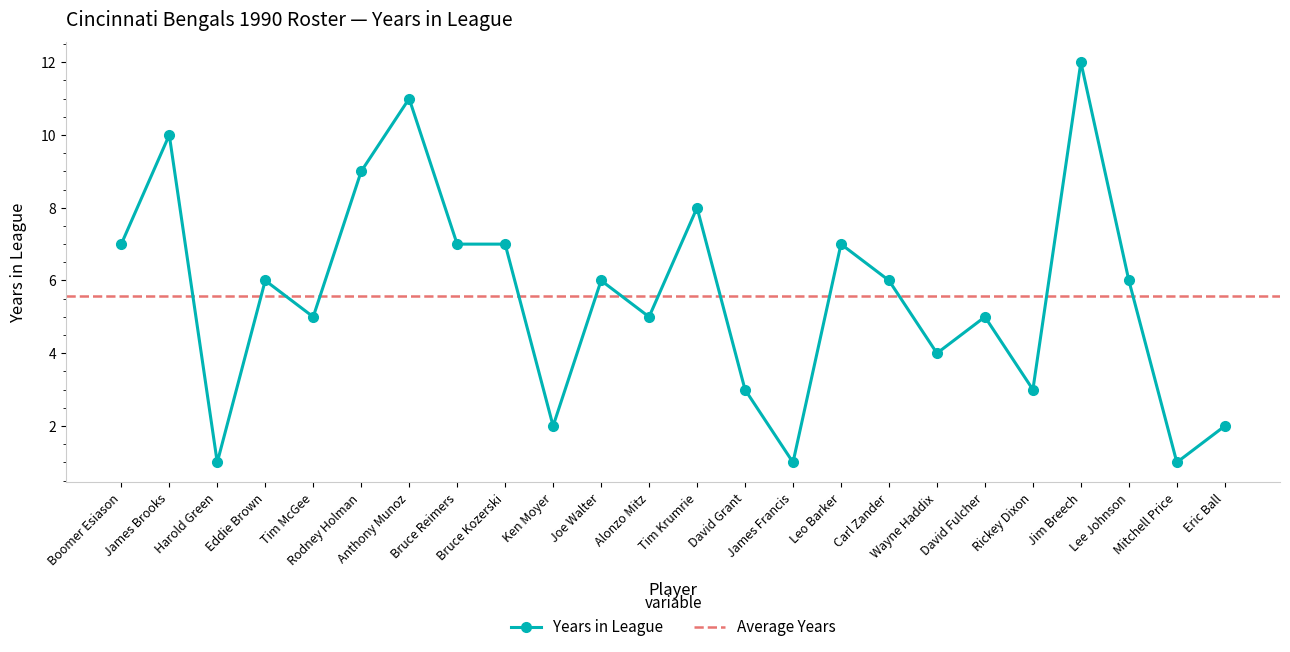

List the labels in order of value, smallest first.

Harold Green, James Francis, Mitchell Price, Ken Moyer, Eric Ball, David Grant, Rickey Dixon, Wayne Haddix, Tim McGee, Alonzo Mitz, David Fulcher, Eddie Brown, Joe Walter, Carl Zander, Lee Johnson, Boomer Esiason, Bruce Reimers, Bruce Kozerski, Leo Barker, Tim Krumrie, Rodney Holman, James Brooks, Anthony Munoz, Jim Breech